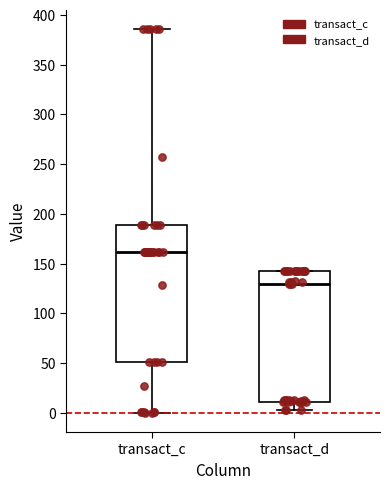

Which box's median line is the highest?

transact_c